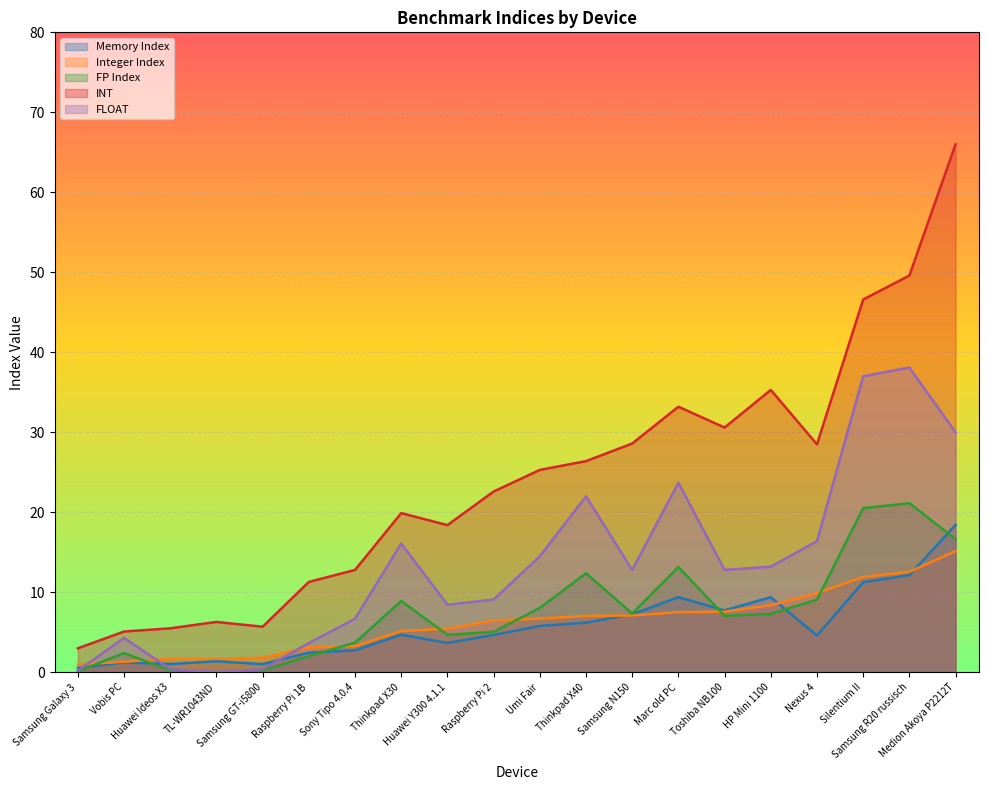

Between Thinkpad X40 and Medion Akoya P2212T, which series saw the biggest shift?

INT